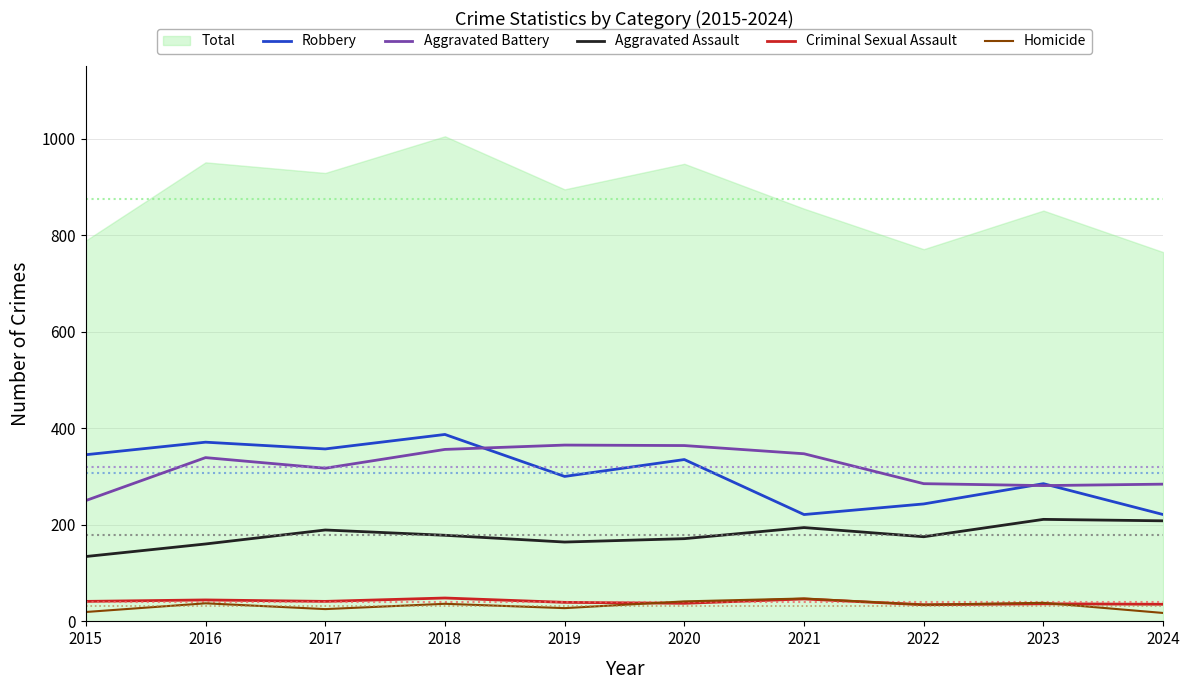

What is the sum of all Aggravated Assault values?

1784